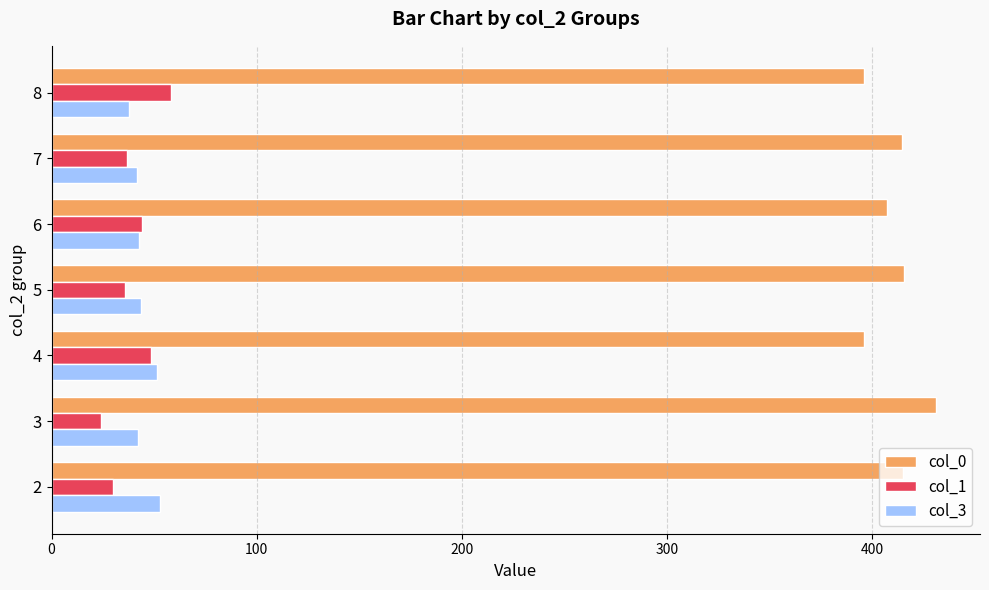

What is the average value of the col_0 series?

410.8